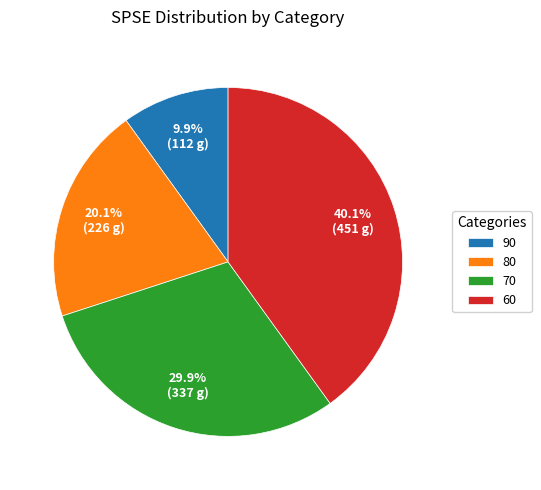

Is there any slice that represents more than half of the pie?

No